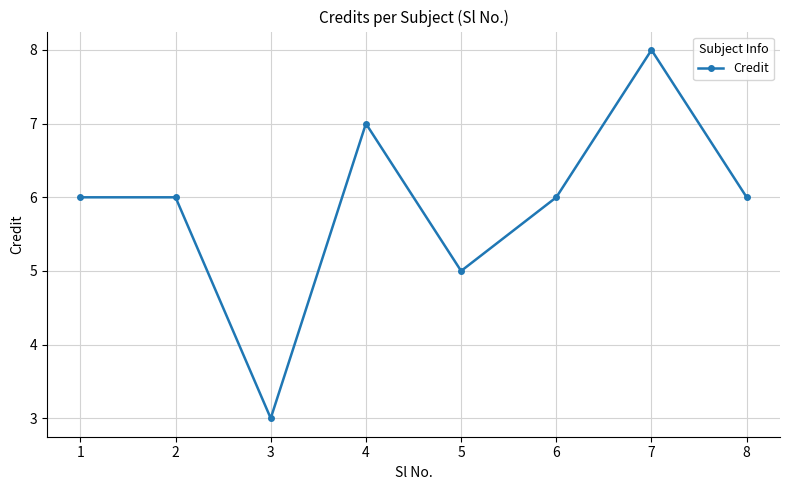

What is the difference between the maximum and minimum values?

5